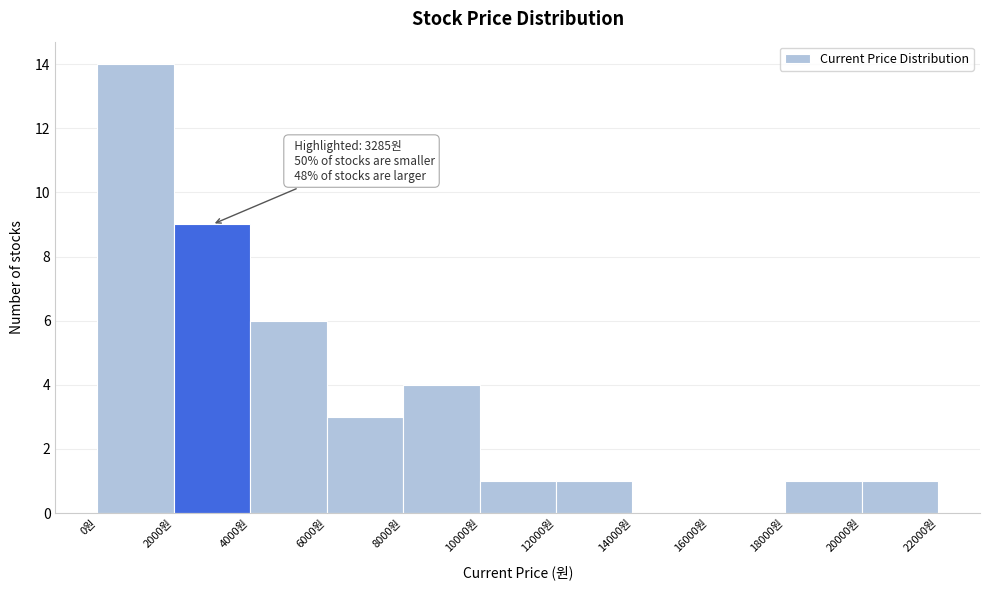

Over which range of the x-axis is the bar tallest?

0 to 2000